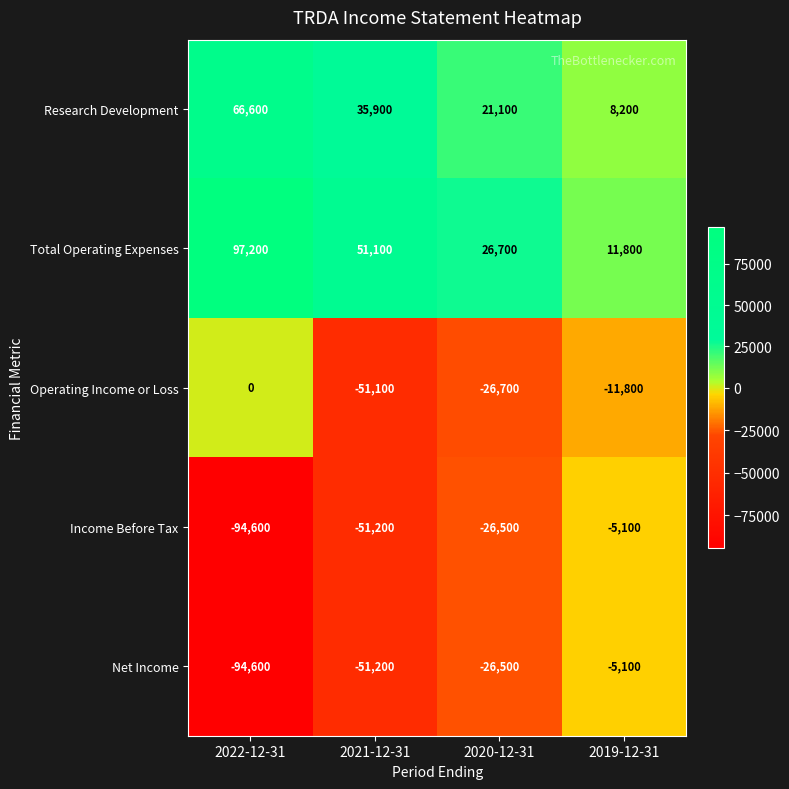

What is the average value of the Income Before Tax series?

-44350